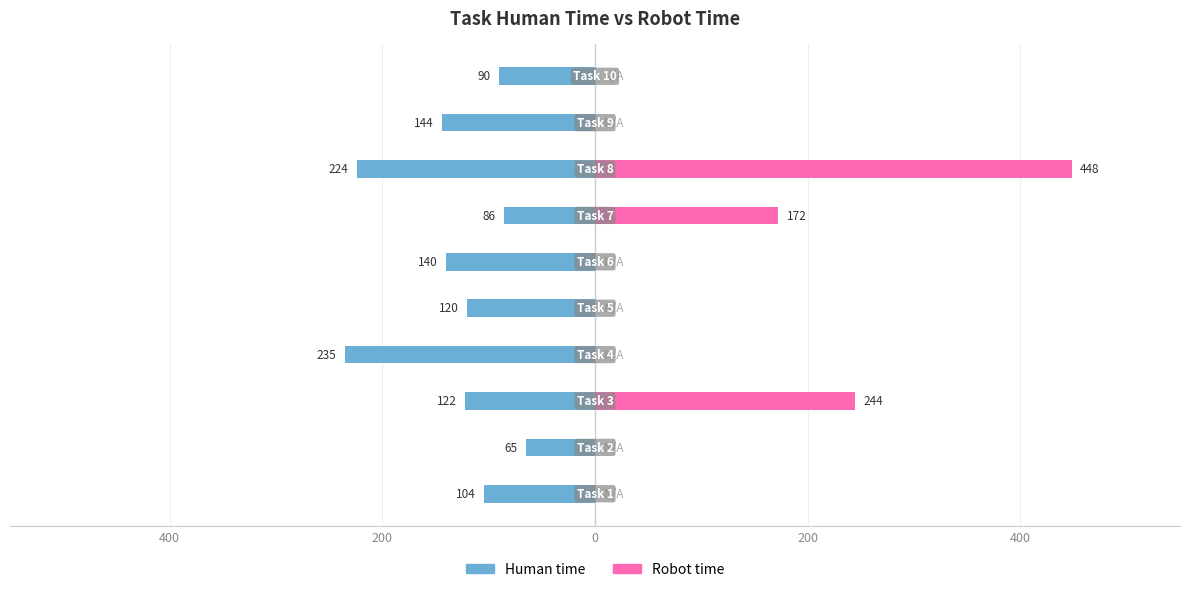

How many data points does each series have?

10